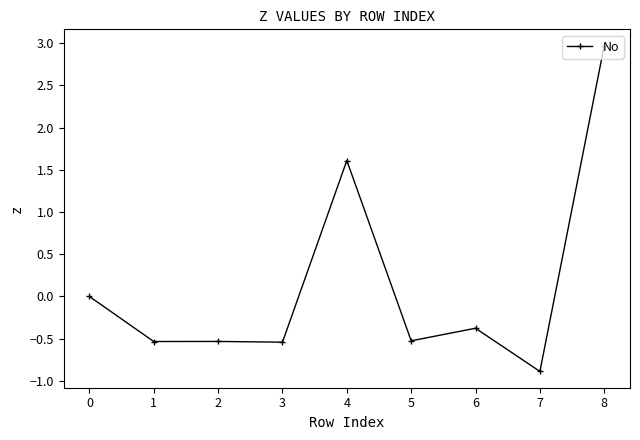

Is it true that the value at 5 is -0.5?

True